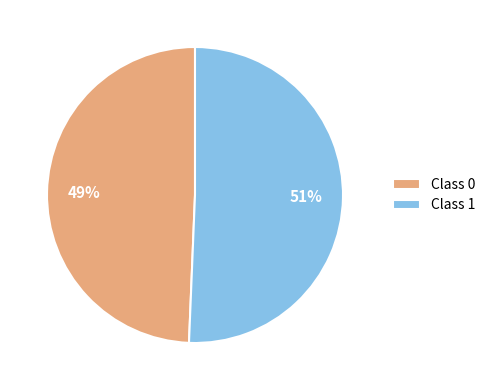

Is there any slice that represents more than half of the pie?

Yes